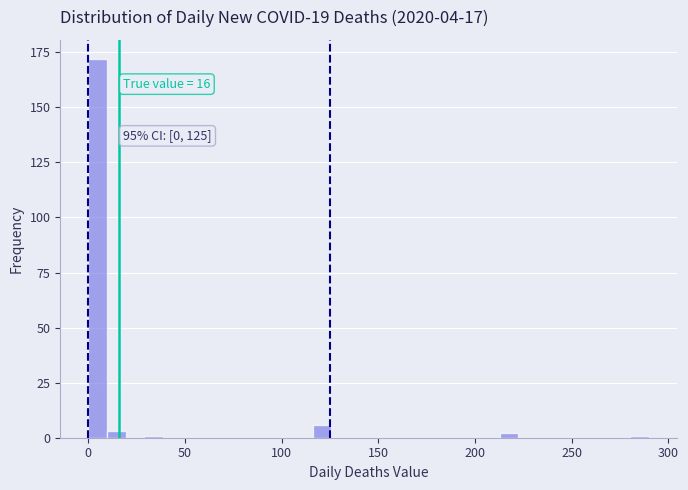

Around what value on the x-axis is the tallest bar? Give the approximate position of its centre, as read against the axis.

5